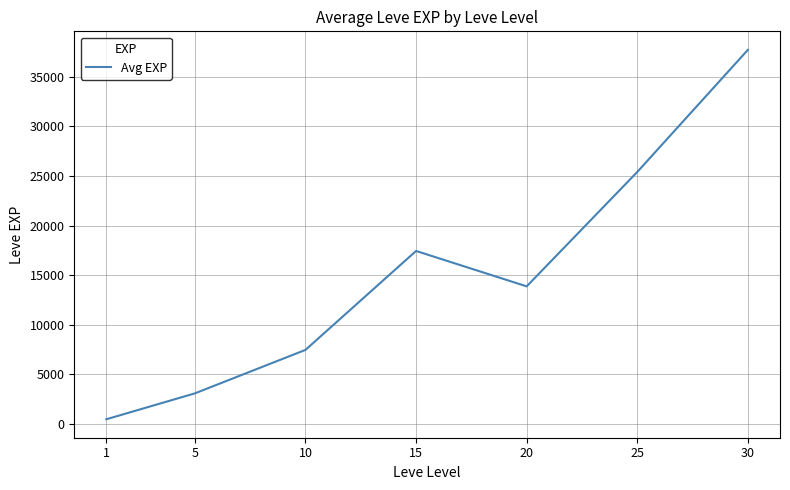

At which label is the value closest to 19100?

15